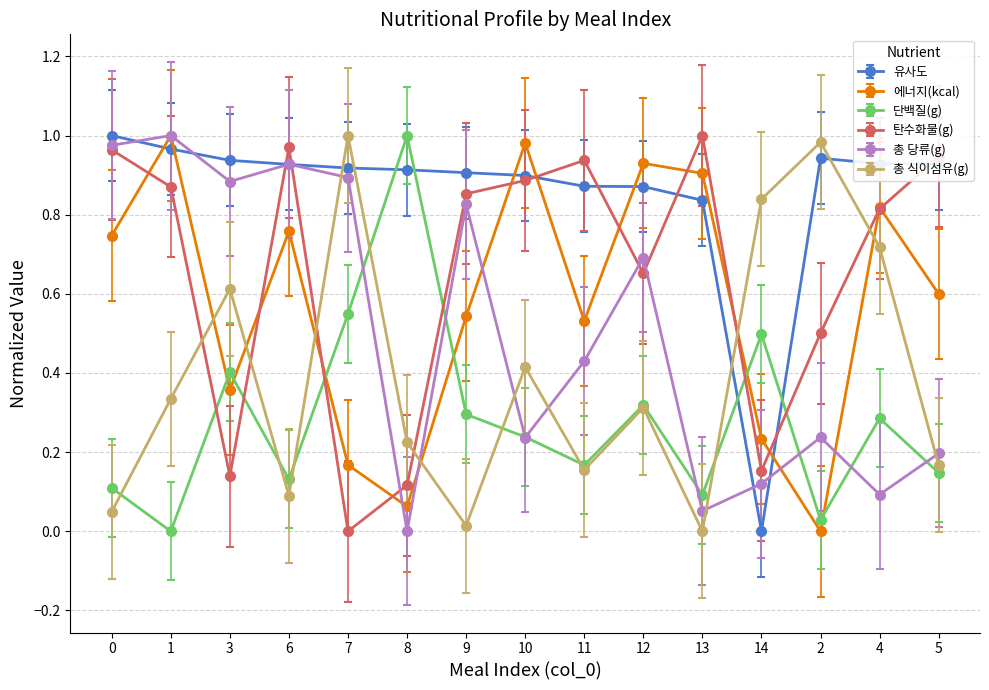

What is the total value across all series at 6?

3.8